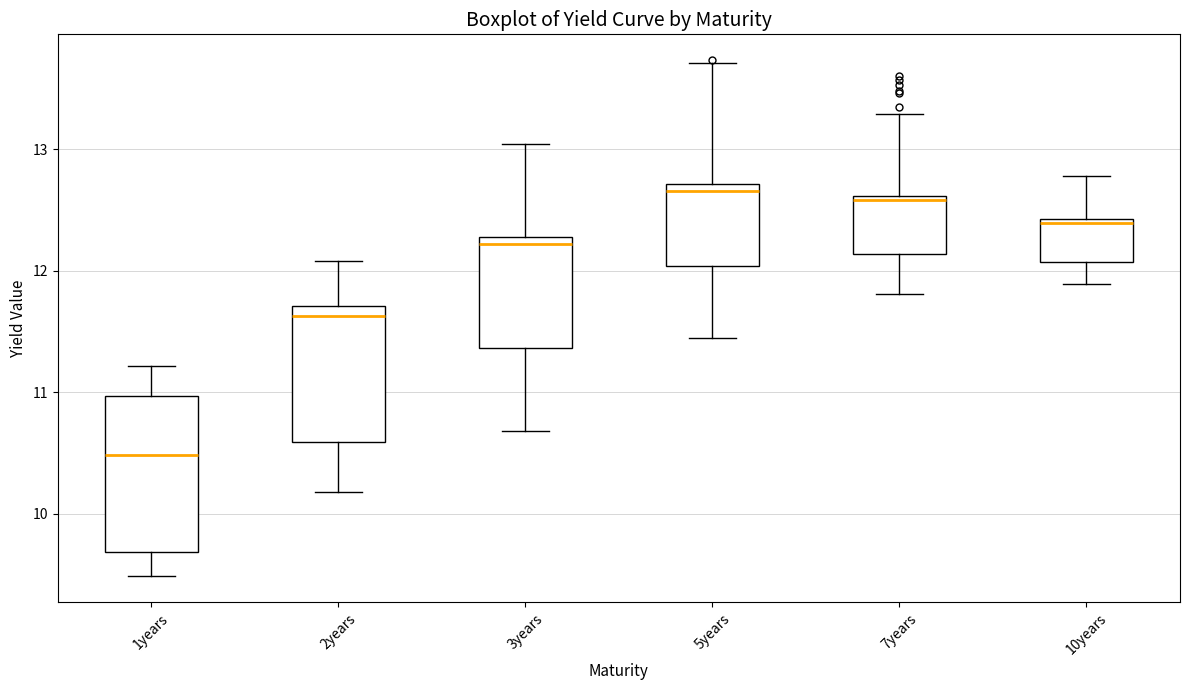

Comparing the boxes themselves (not the whiskers), which one is the tallest?

1years